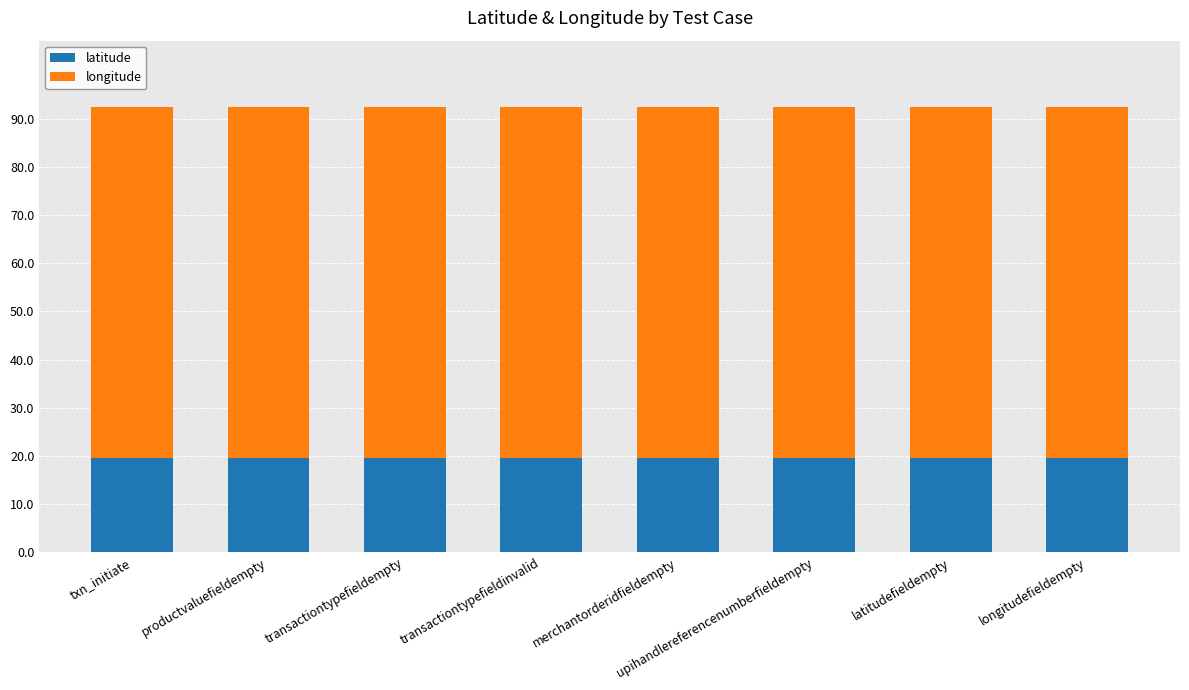

What is the average value of the latitude series?

19.5